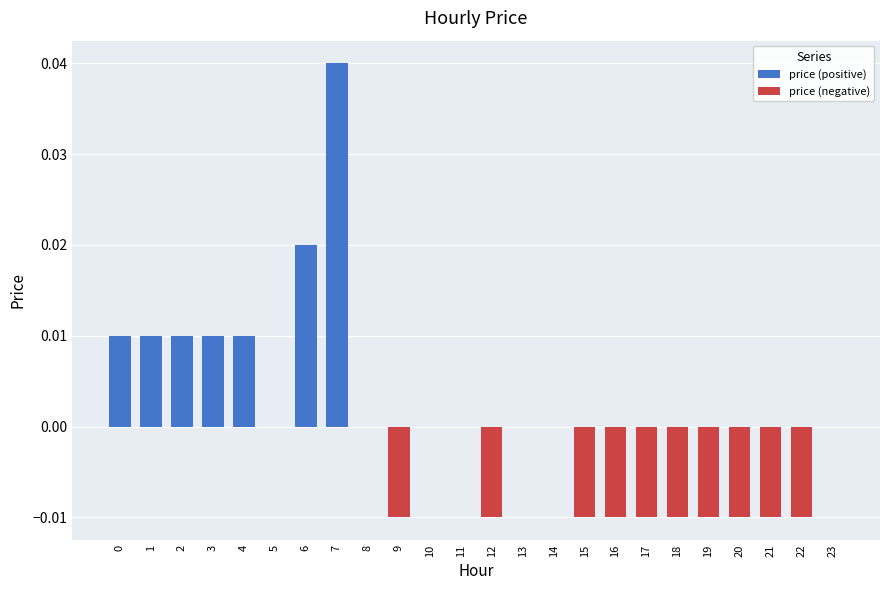

Are the bars horizontal?

No